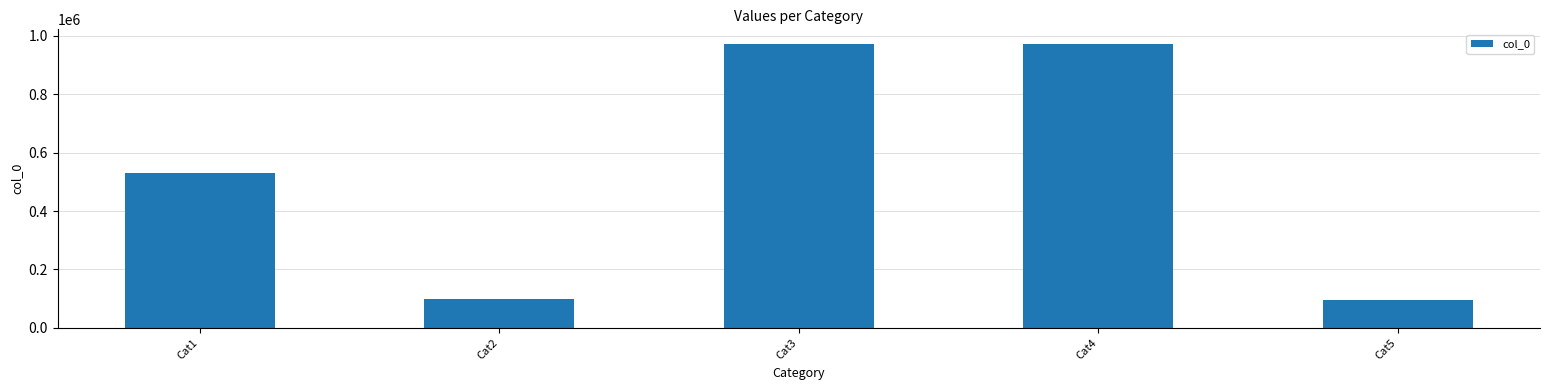

True or false: the data shows 331469 at Cat4.

False